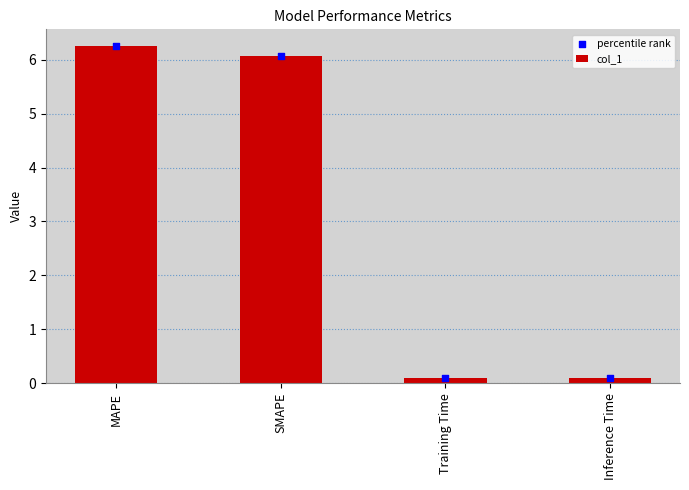

Is the value of col_1 at Inference Time greater than the value of percentile rank at SMAPE?

No